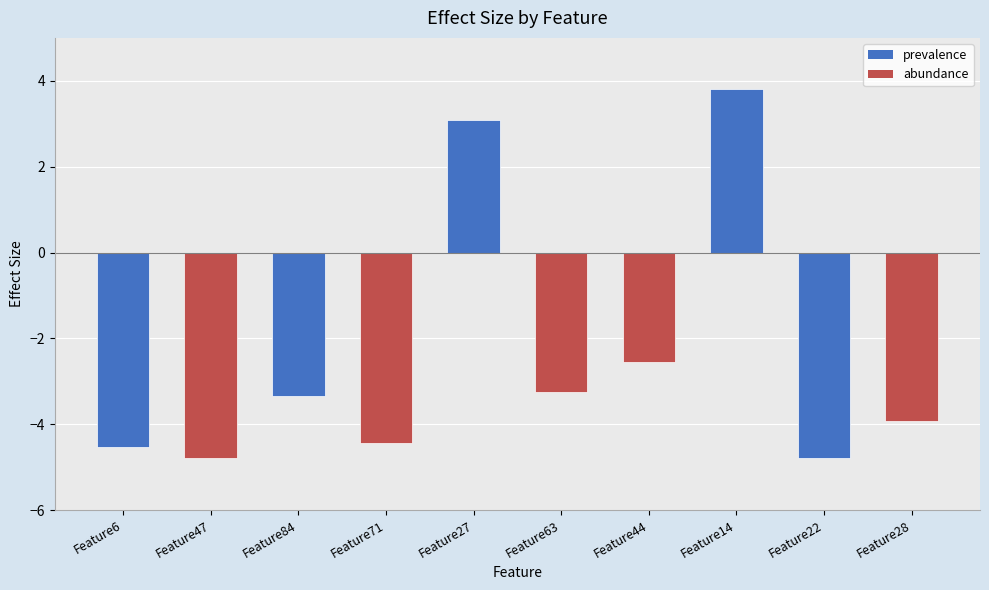

The value at Feature22 is -4.8. True or false?

True